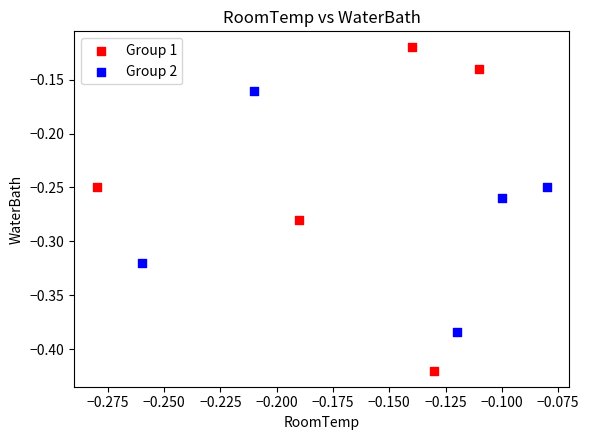

Which series reaches the maximum Y coordinate?

Group 1